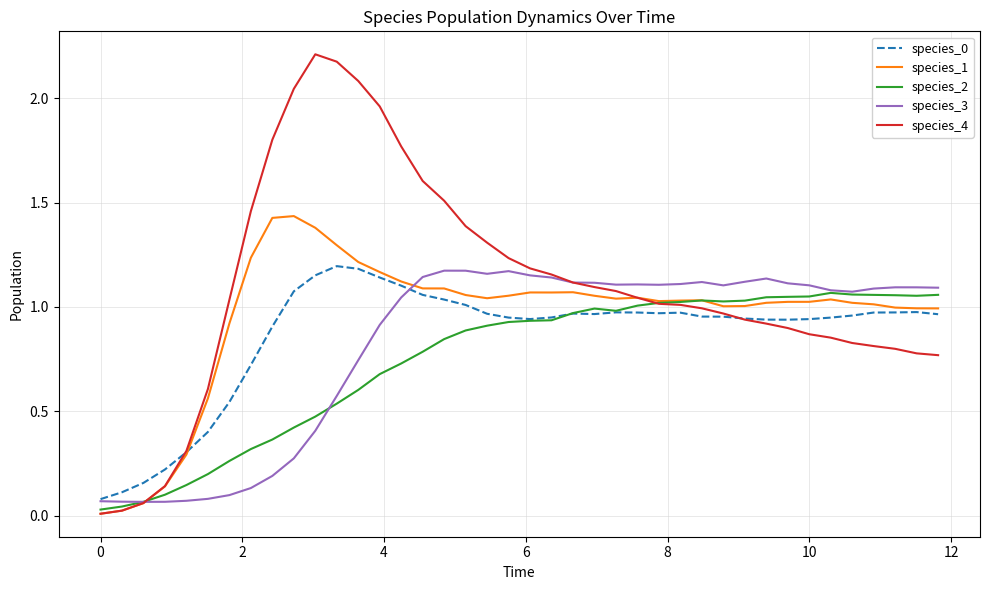

Which series has the widest spread of values?

species_4